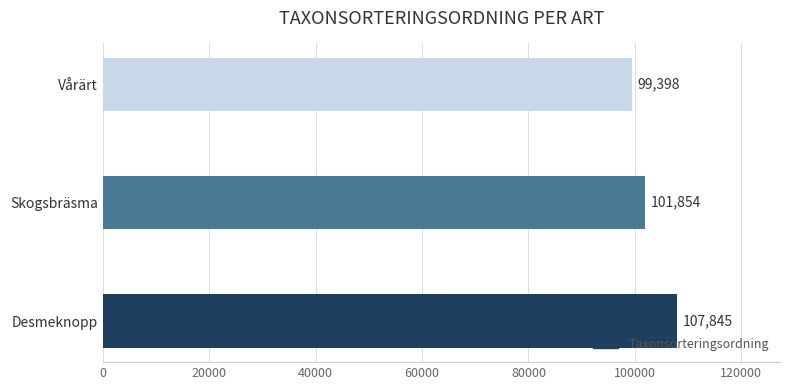

What is the average value?

103032